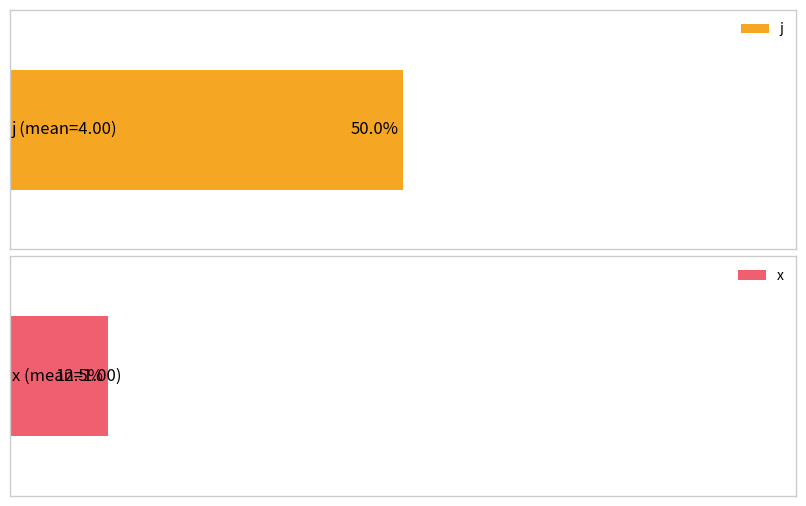

Are the bars grouped side by side (vs. stacked)?

Yes